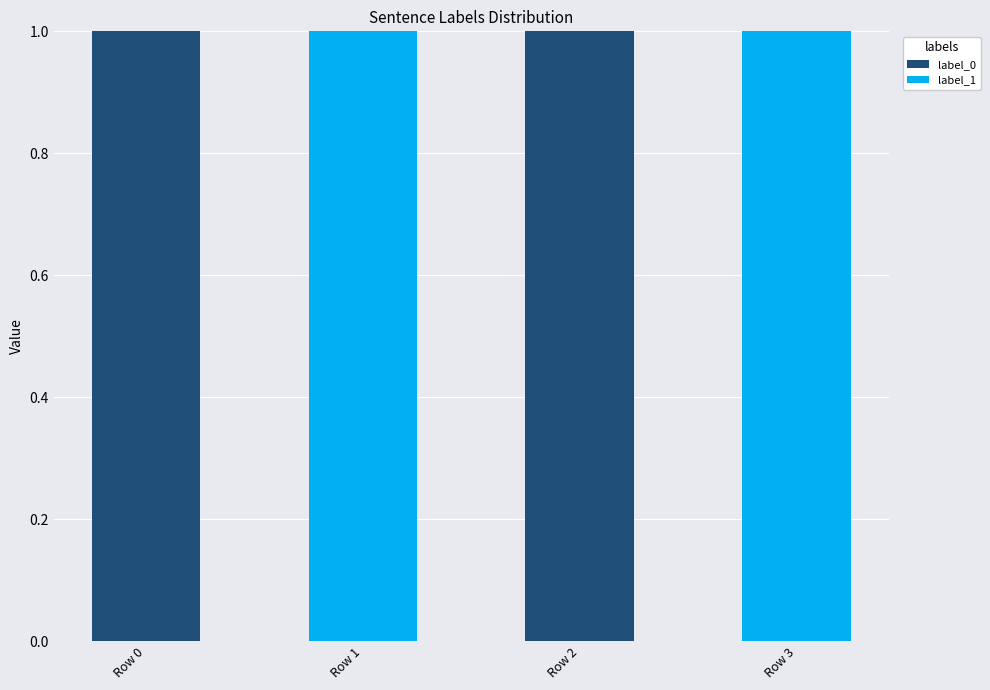

The label_0 series shows 0 at Row 3. True or false?

True